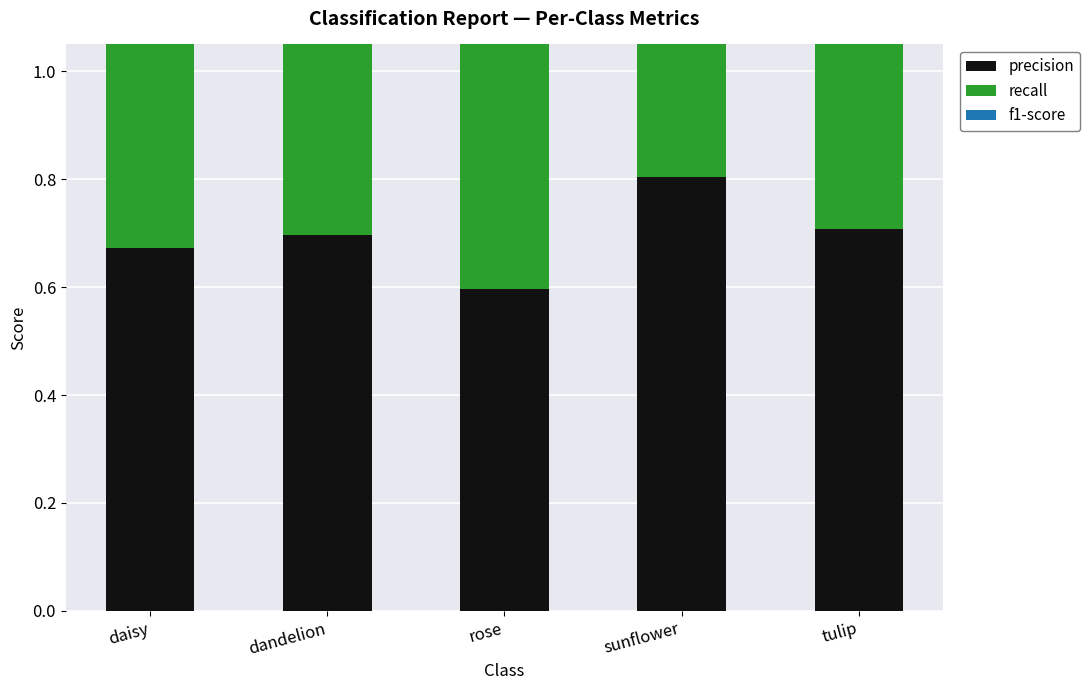

Which series has the largest range (max minus min)?

recall